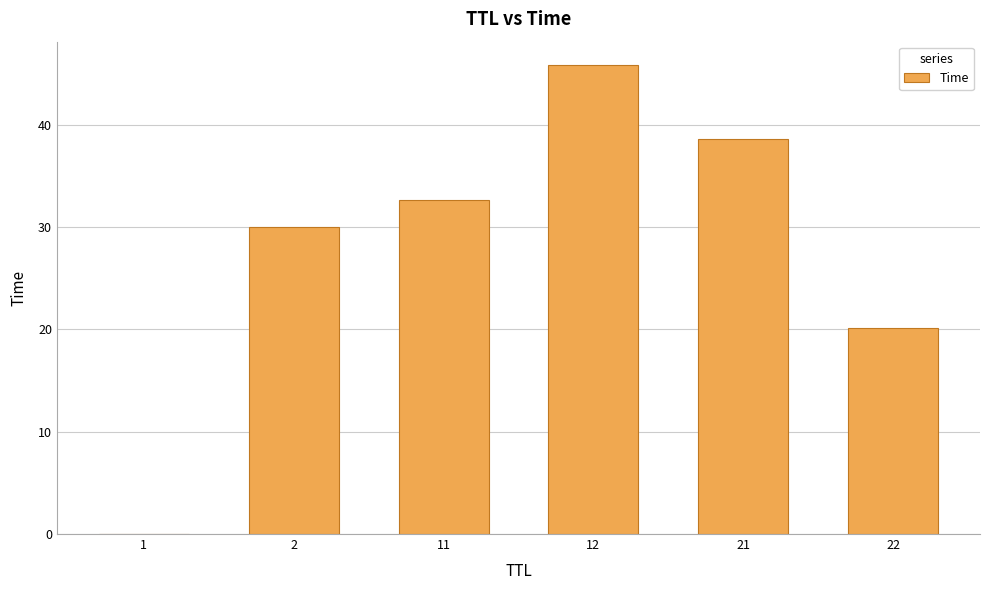

Which category has the highest value across all series?

12